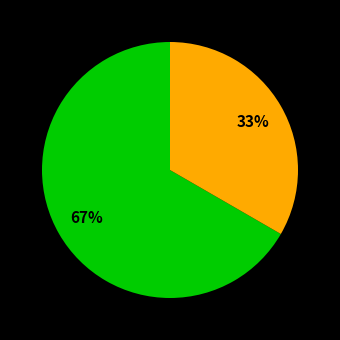

To the nearest percent, what is the average slice percentage?

50%